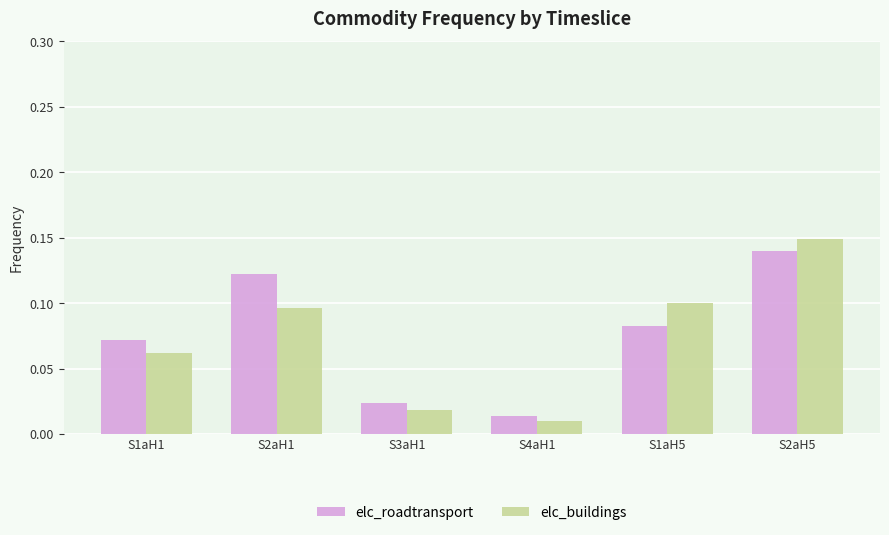

What is the sum of all elc_roadtransport values?

0.5